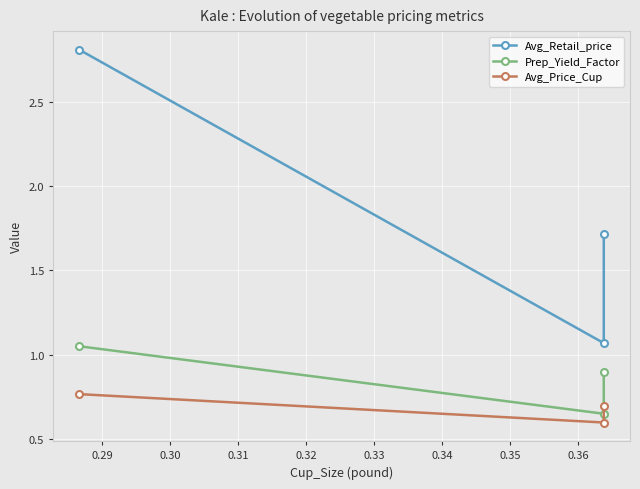

True or false: Prep_Yield_Factor has a value of 0.7 at 0.28.

False